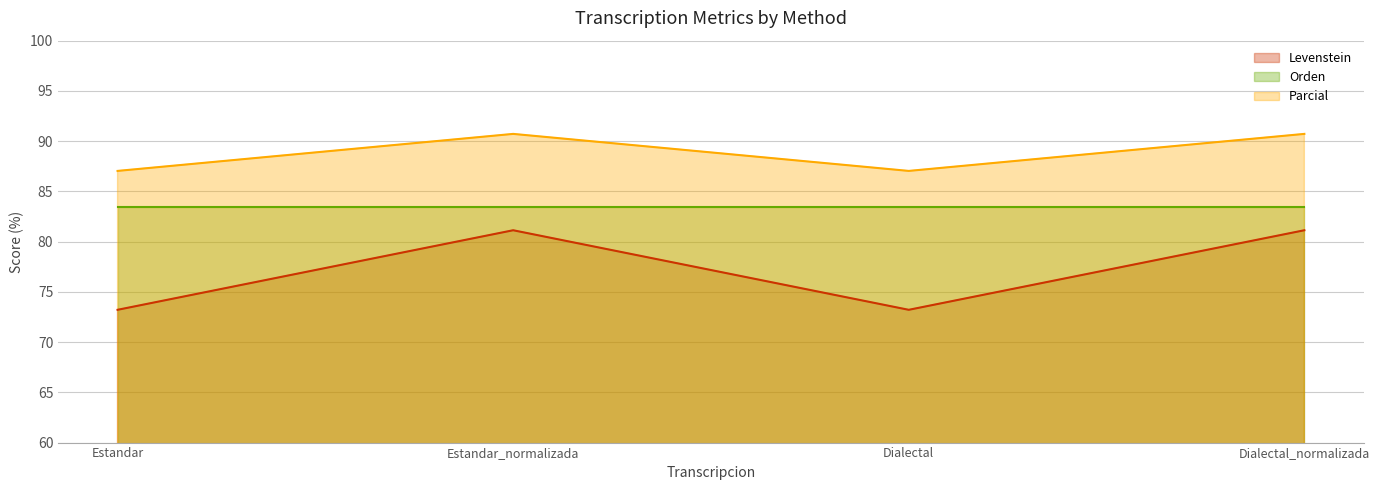

Which series has the widest spread of values?

Levenstein